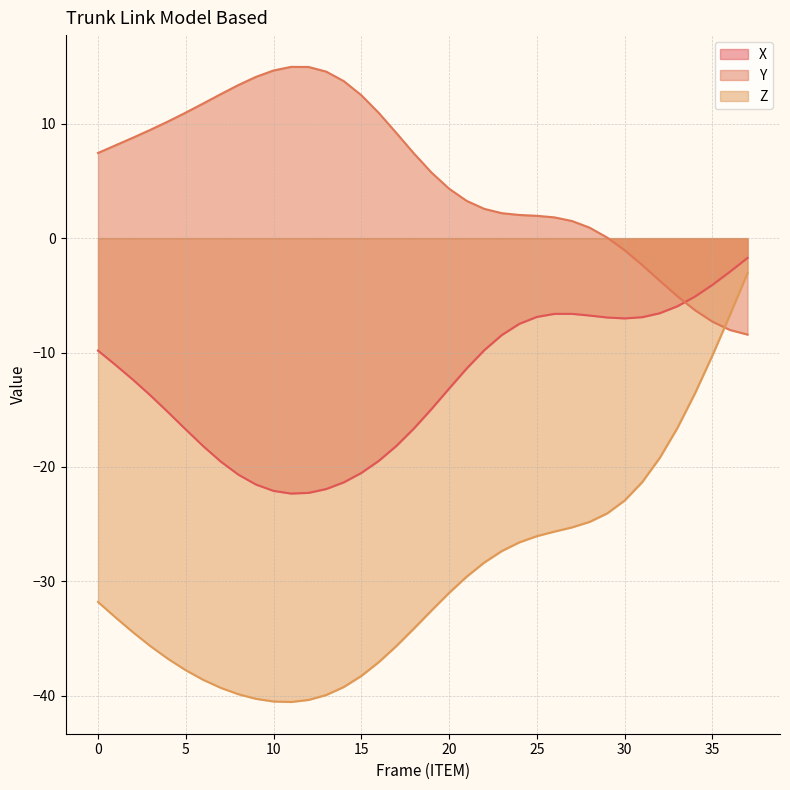

Which series has the largest range (max minus min)?

Z